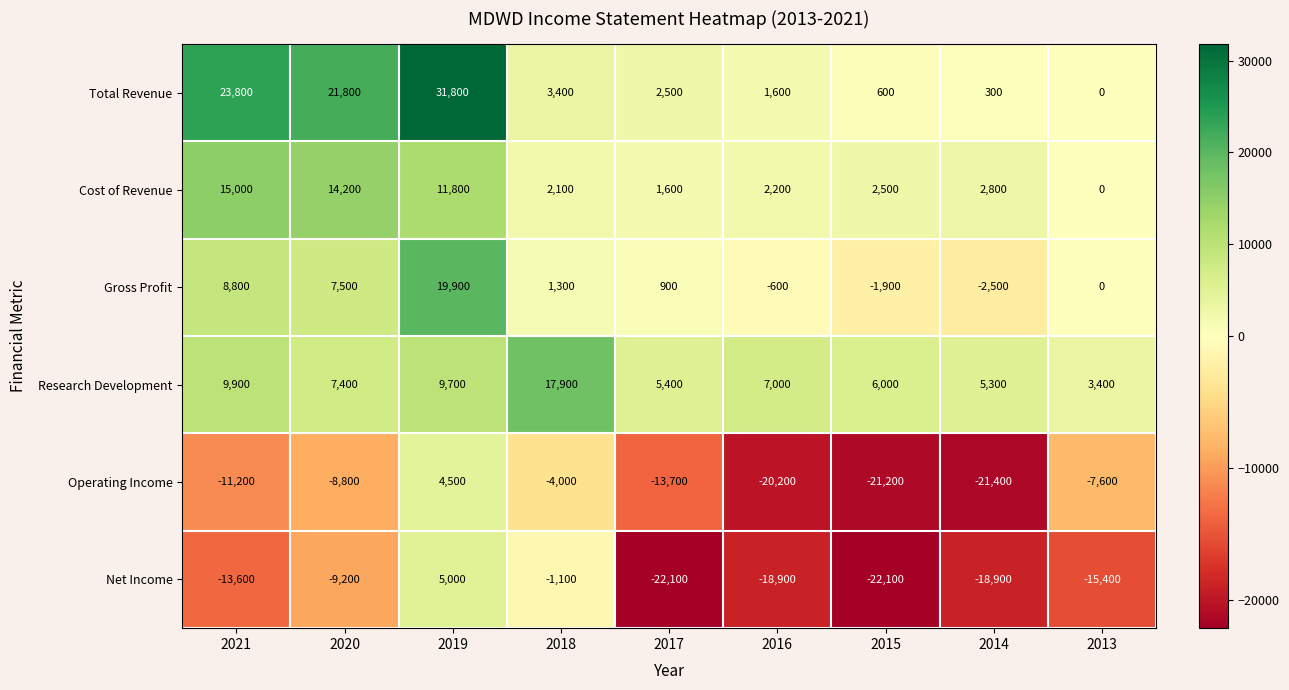

What is the spread (max minus min) of values at 2017?

27500